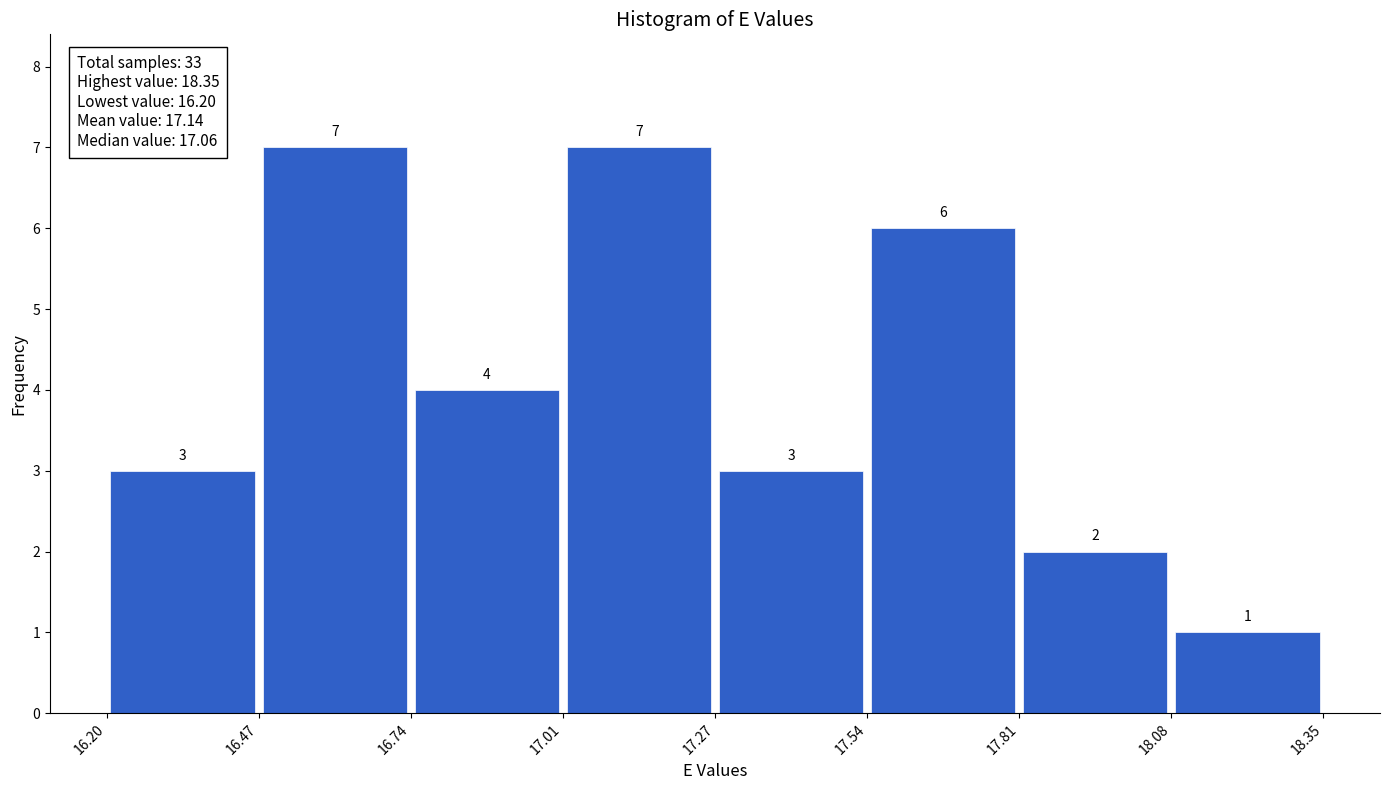

Reading left to right, list every bar in this chart as the range it spans on the x-axis followed by its height.

16.20 to 16.47: 3
16.47 to 16.74: 7
16.74 to 17.01: 4
17.01 to 17.27: 7
17.27 to 17.54: 3
17.54 to 17.81: 6
17.81 to 18.08: 2
18.08 to 18.35: 1